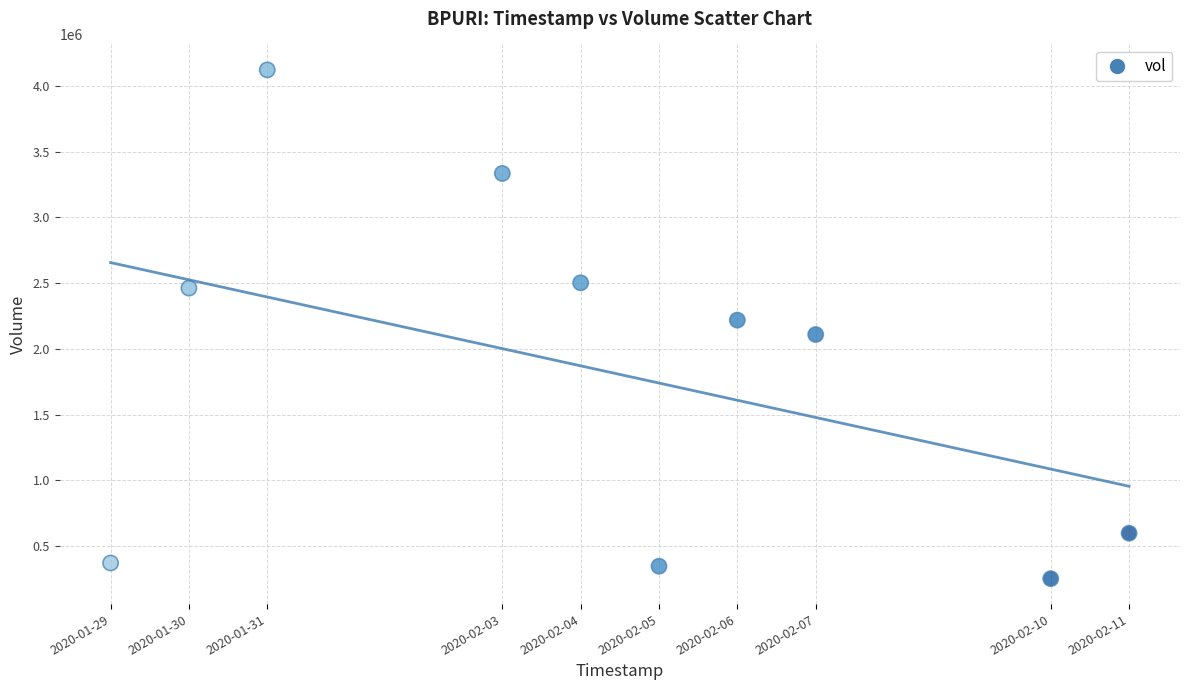

What is the range of X values (max minus min)?

1123200